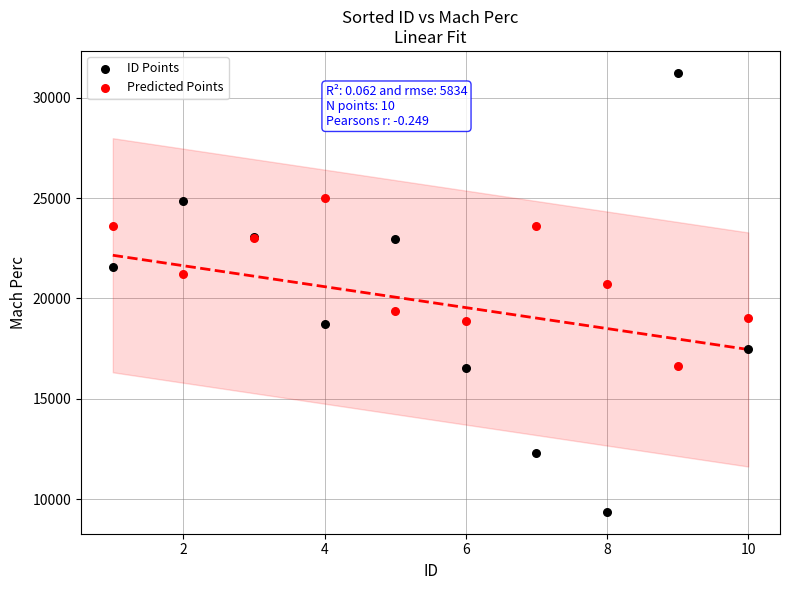

In the ID Points series, what Y value is closest to 20305?

21557.5